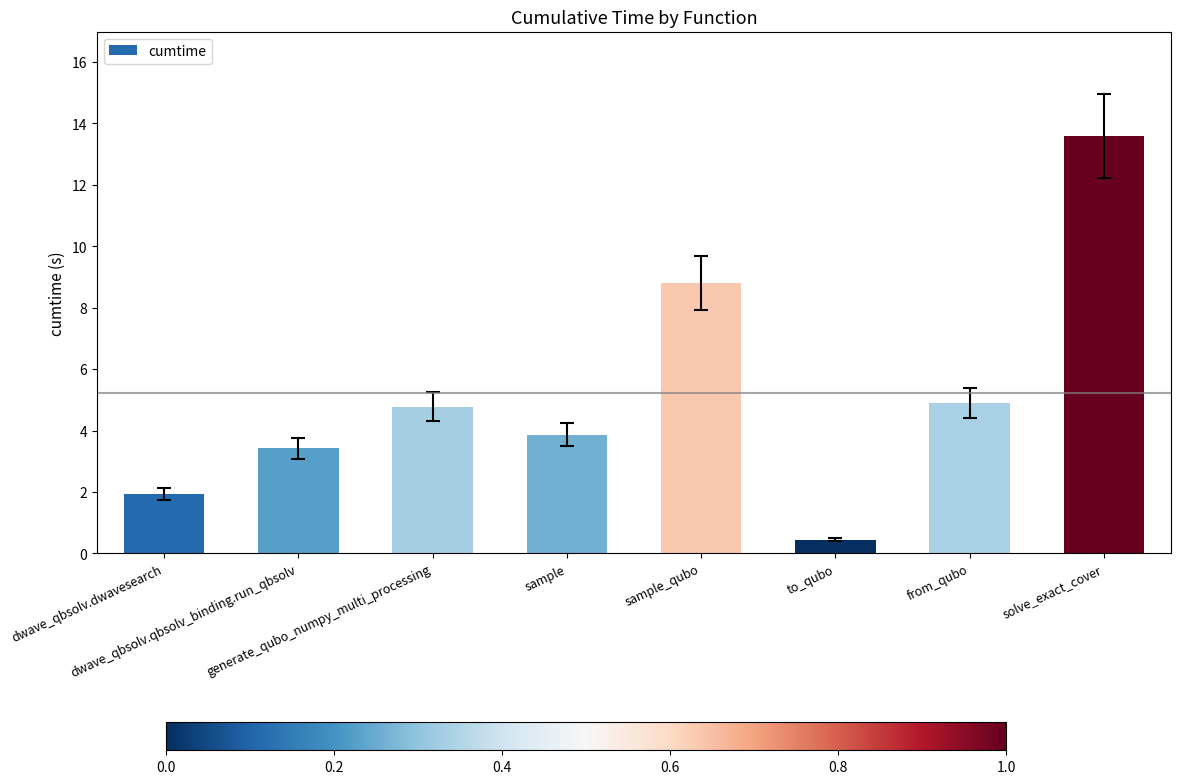

At which label does the data first exceed 4?

generate_qubo_numpy_multi_processing